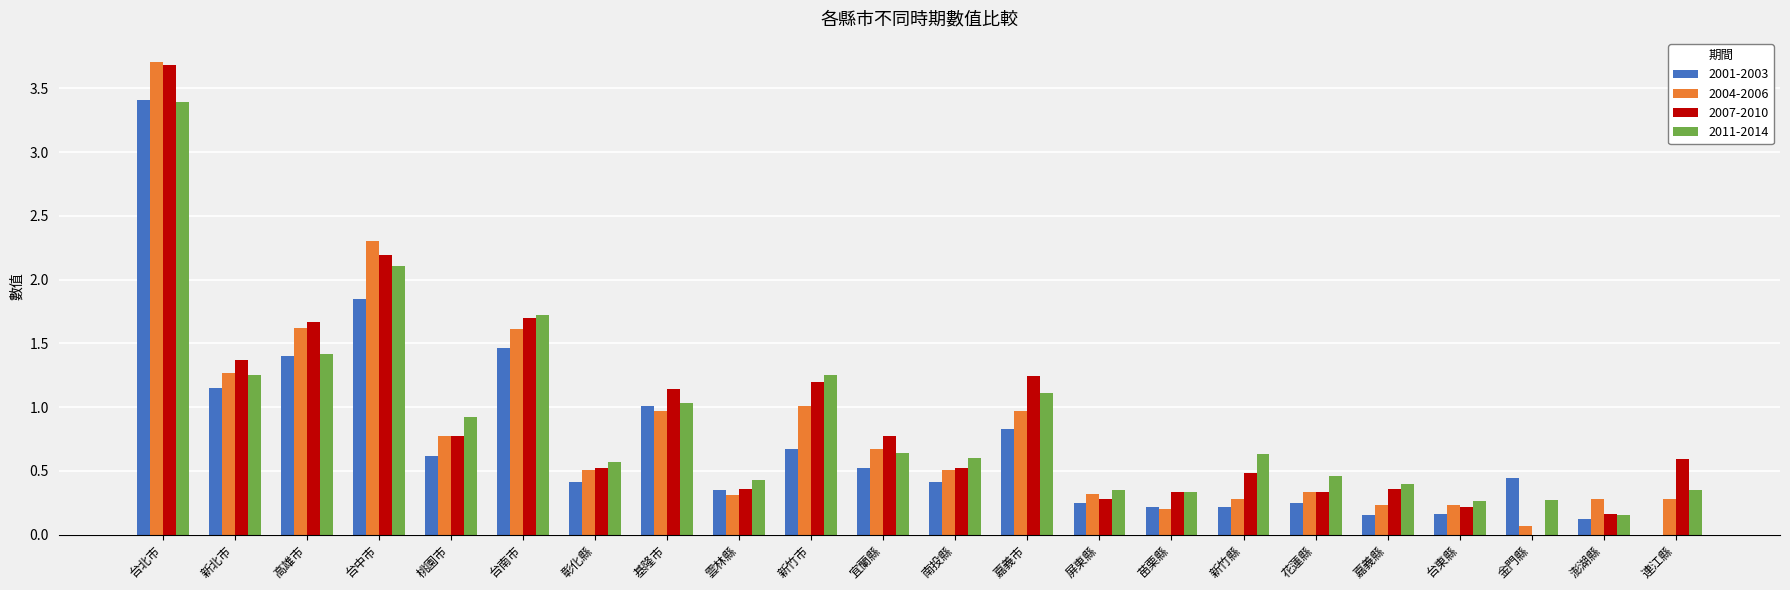

Is the value of 2004-2006 at 彰化縣 greater than the value of 2007-2010 at 桃園市?

No